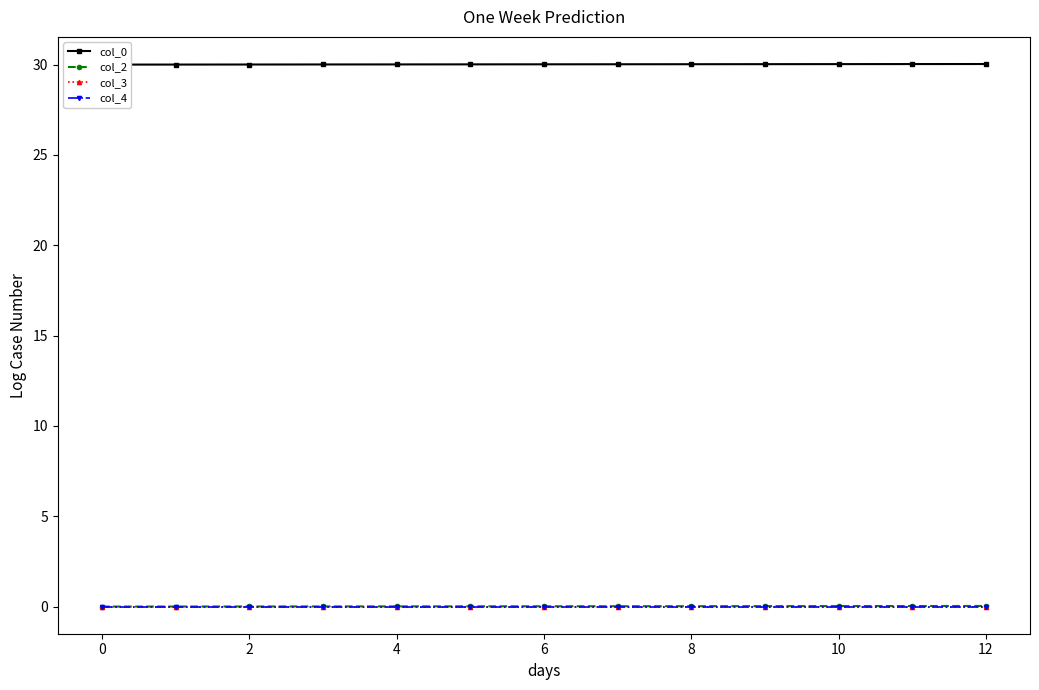

True or false: col_4 has more than 1 points higher than both neighbors.

False